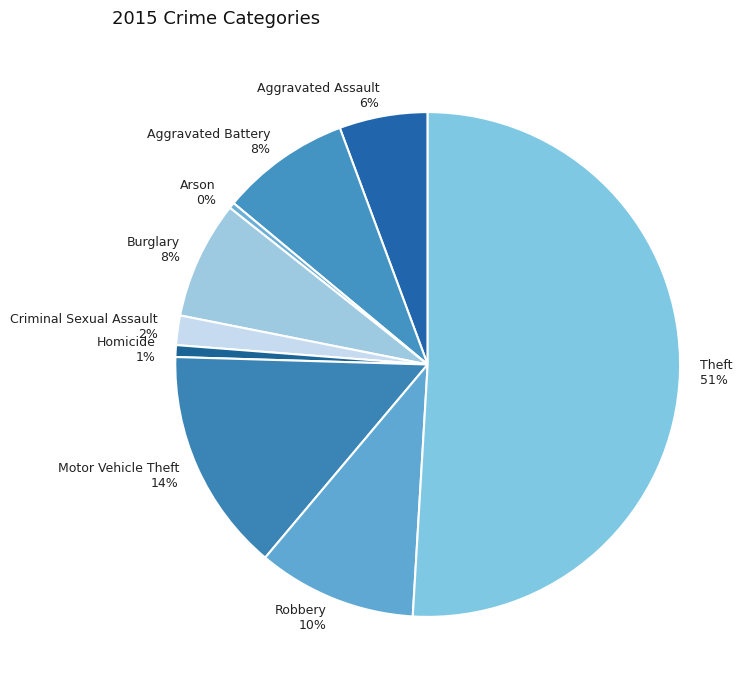

Does Criminal Sexual Assault 2% account for over 50% of the chart?

No